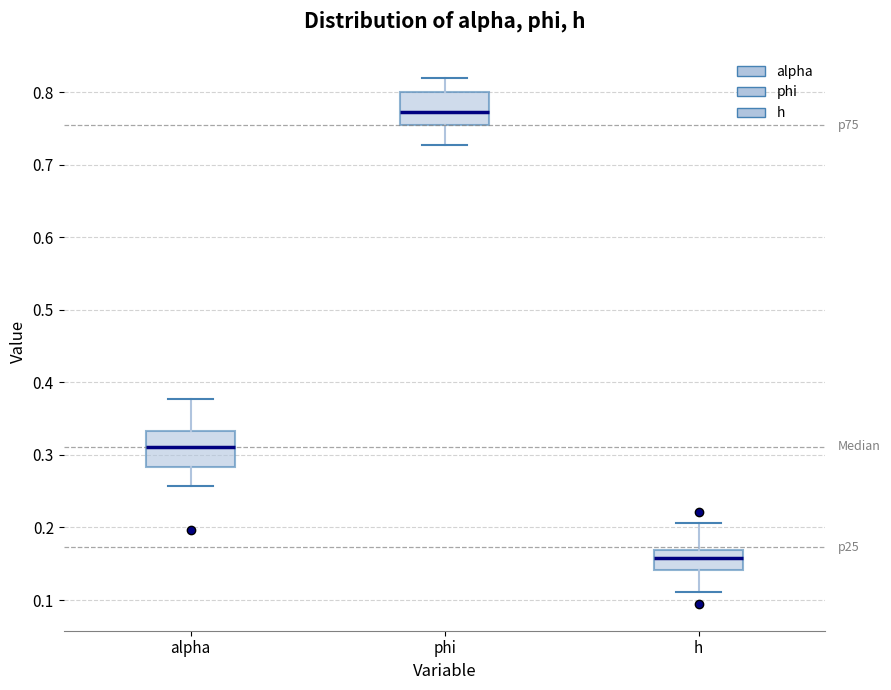

Reading left to right, transcribe this box plot: for each box, give where its median line is, the range the box spans, and where its two whiskers end, as read against the y-axis. The values are not printed on the chart, so give them approximately, as read against the axis.

alpha: median 0.31, box 0.28 to 0.33, whiskers 0.26 to 0.38
phi: median 0.77, box 0.75 to 0.80, whiskers 0.73 to 0.82
h: median 0.16, box 0.14 to 0.17, whiskers 0.11 to 0.21